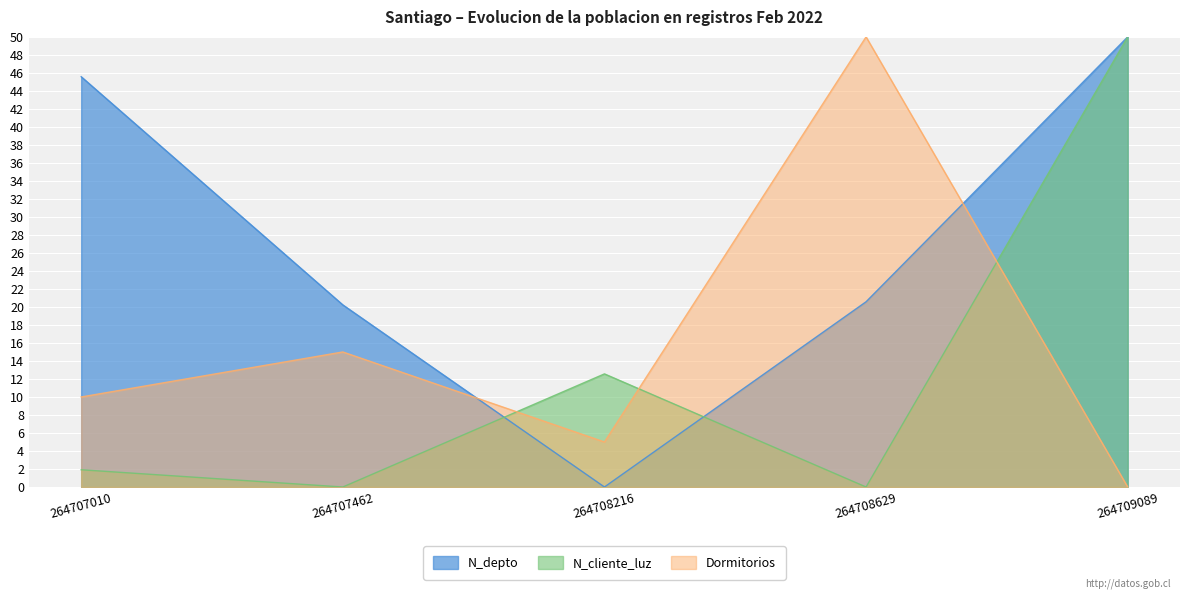

Count the number of categories in the chart.

5